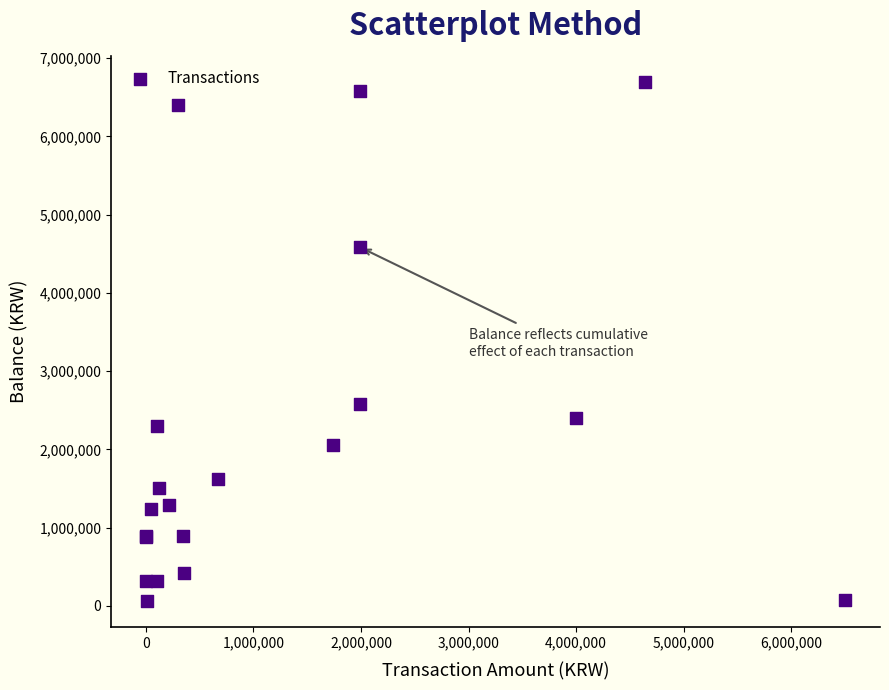

What Y value in the scatter plot is closest to 3380344?

2585562